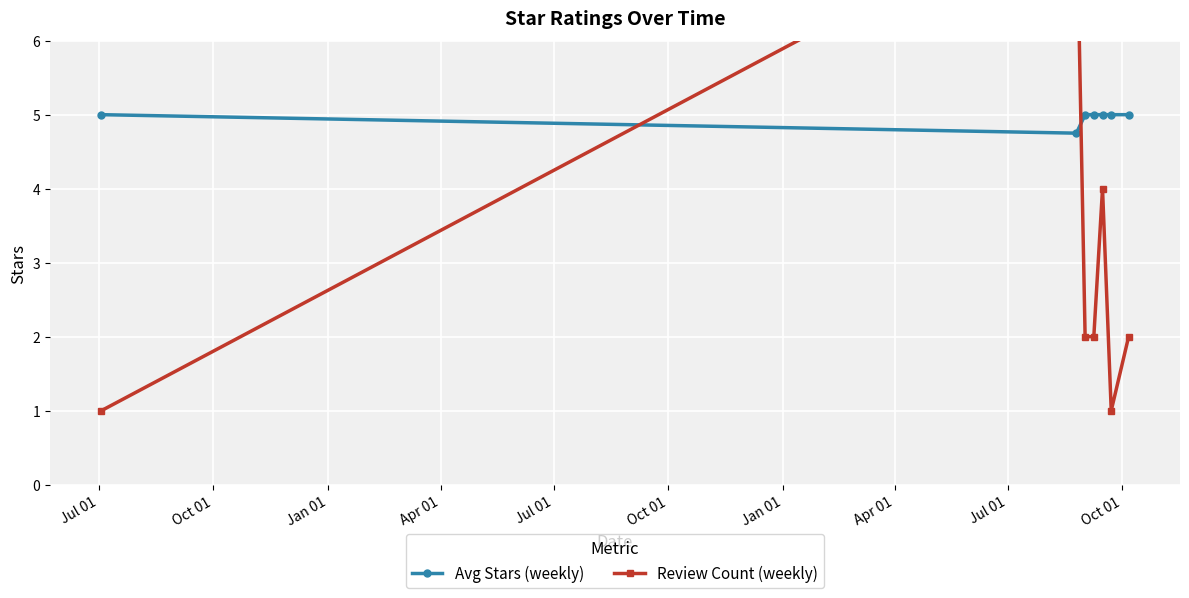

What is the highest value of the Avg Stars (weekly) series?

5.0